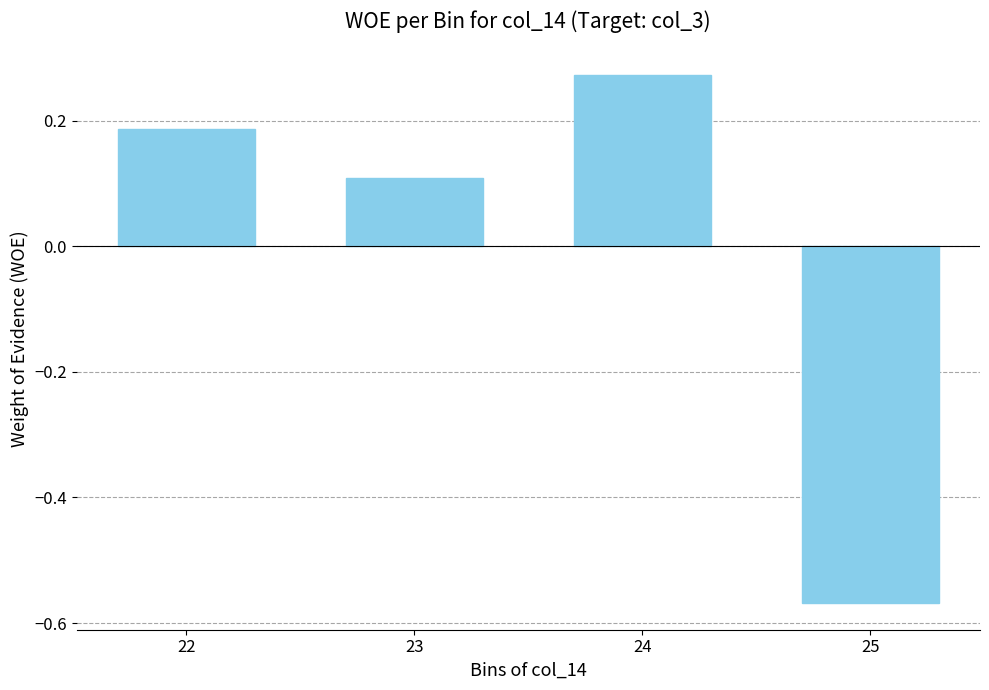

What is the sum of the values at 23 and 25?

-0.5